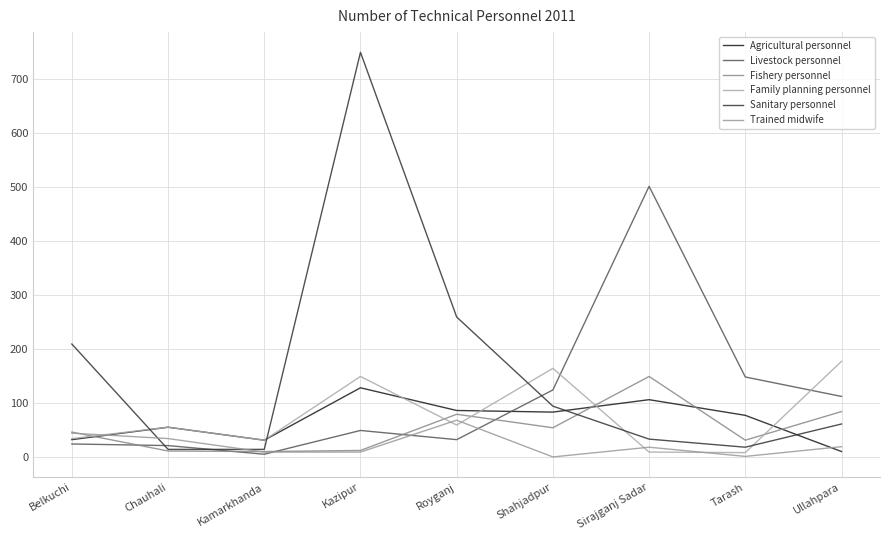

Is the value of Sanitary personnel at Kamarkhanda greater than the value of Trained midwife at Royganj?

No